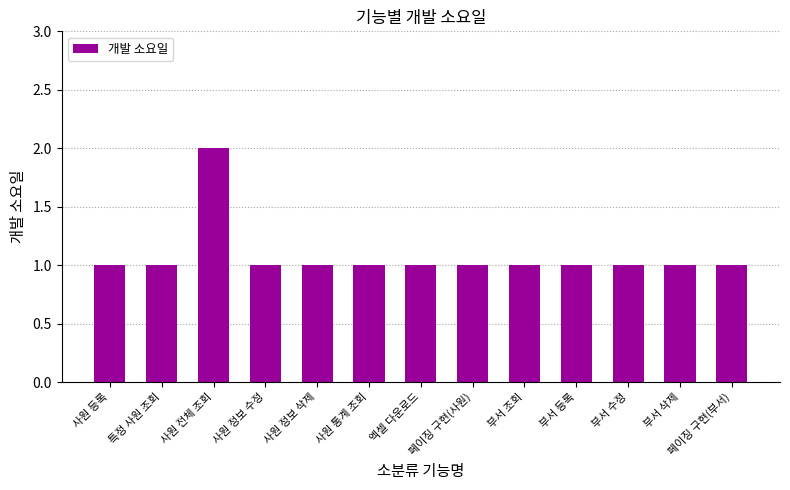

What is the smallest value displayed?

1